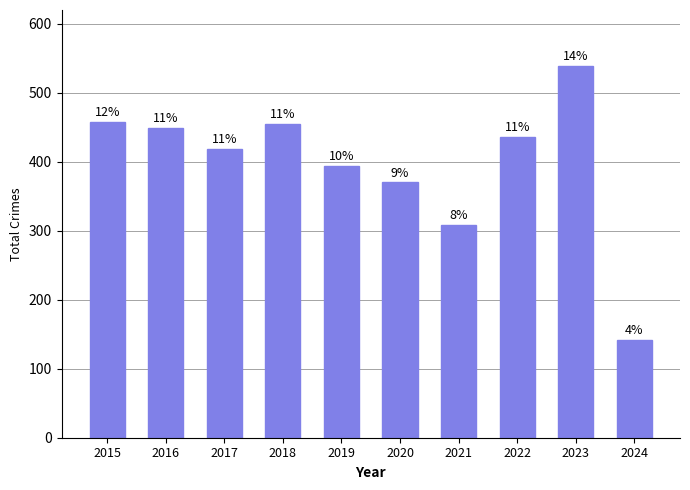

What is the minimum value shown in the chart?

142